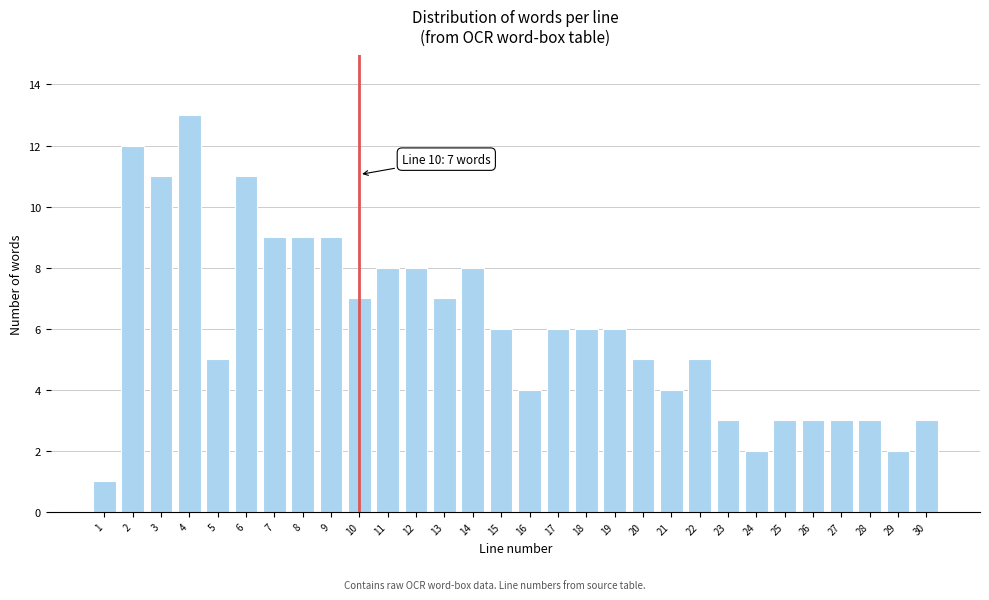

Reading left to right, list all the values displayed in this chart.

1=1	2=12	3=11	4=13	5=5	6=11	7=9	8=9	9=9	10=7	11=8	12=8	13=7	14=8	15=6	16=4	17=6	18=6	19=6	20=5	21=4	22=5	23=3	24=2	25=3	26=3	27=3	28=3	29=2	30=3